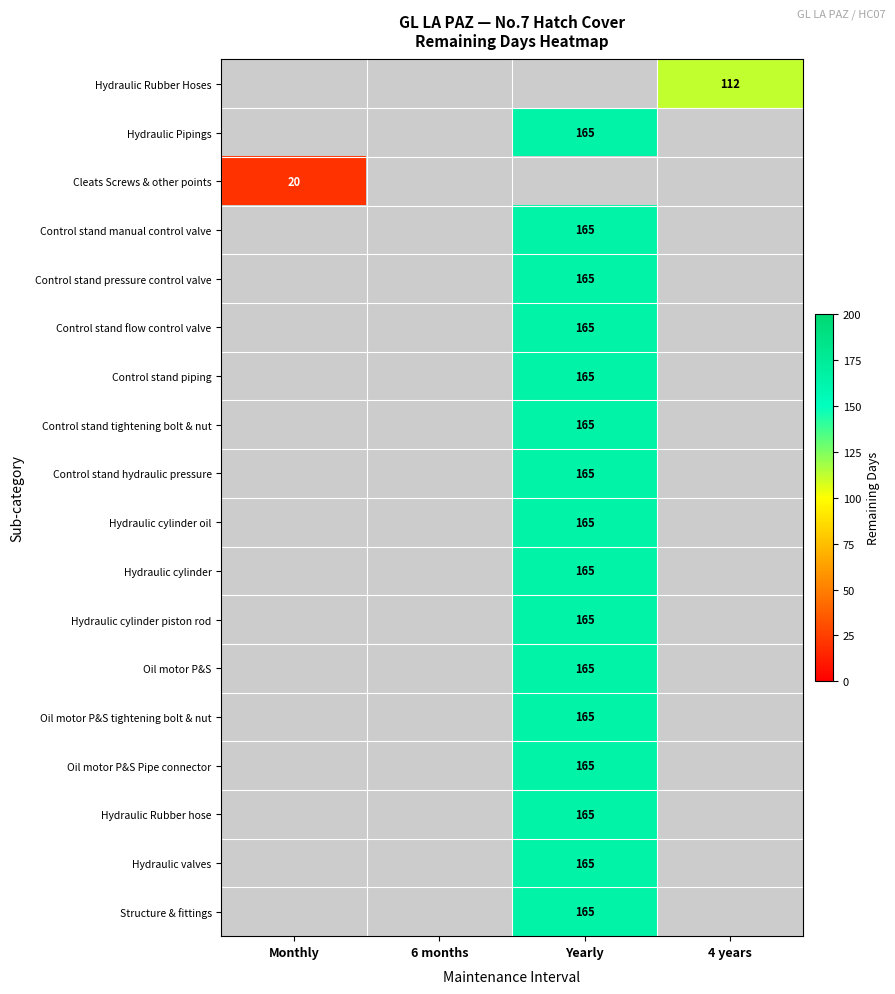

At how many categories does at least one series exceed 161?

1